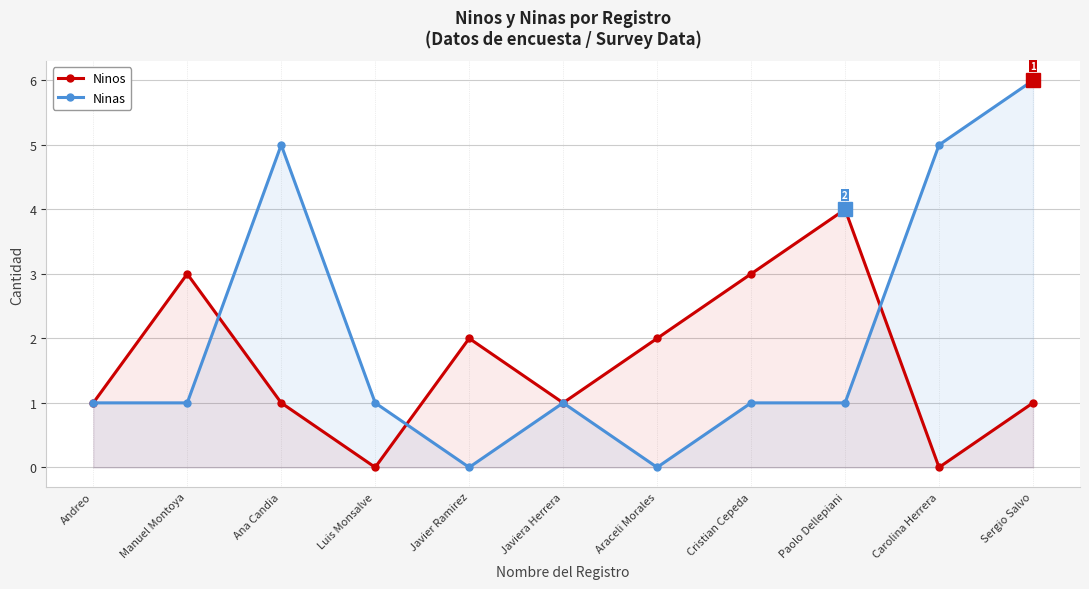

The Ninos series shows 2 at Javier Ramirez. True or false?

True